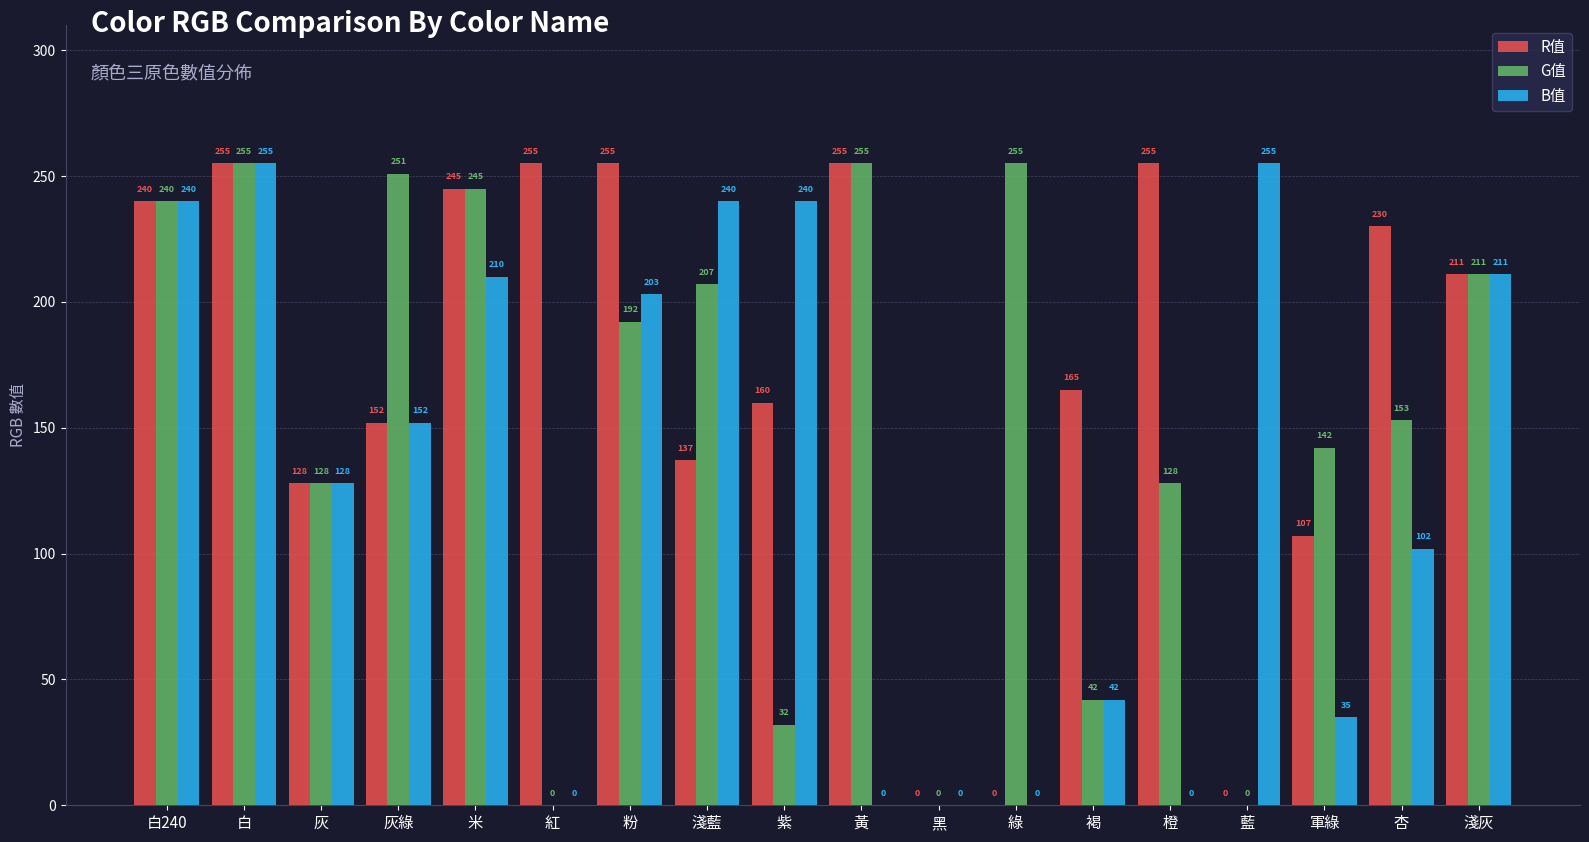

Read the G值 value at 綠, to the nearest 10.

260